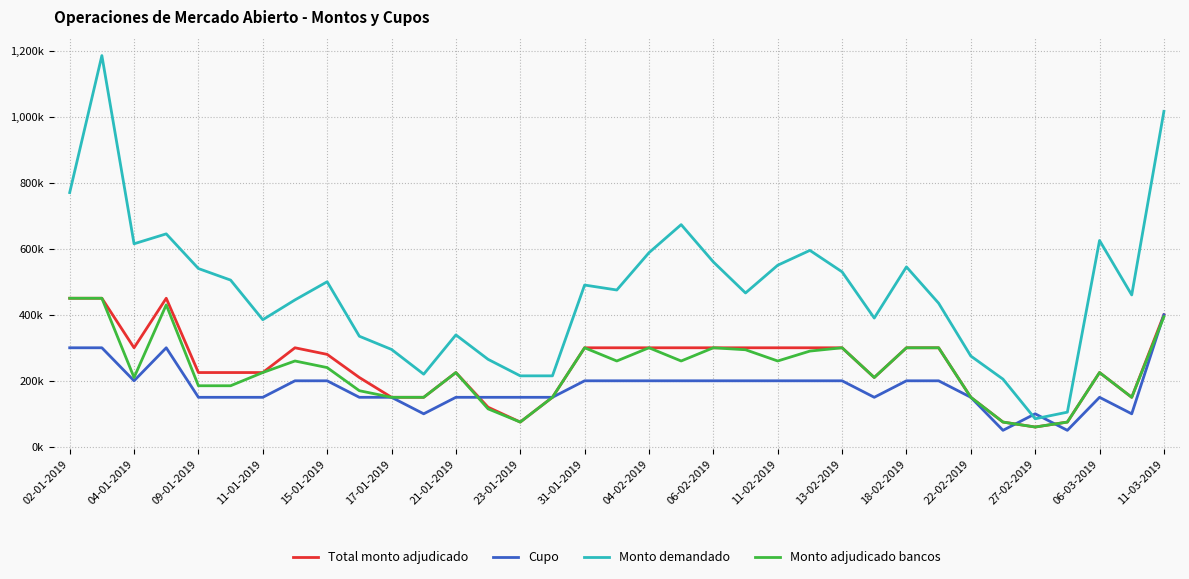

What is the sum of all Cupo values?

6300000